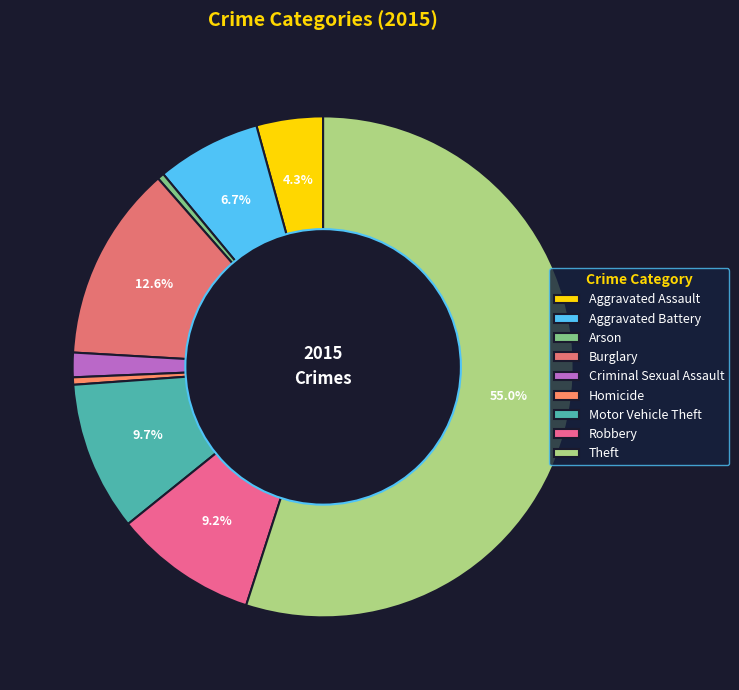

To the nearest percent, what is the average slice percentage?

11%